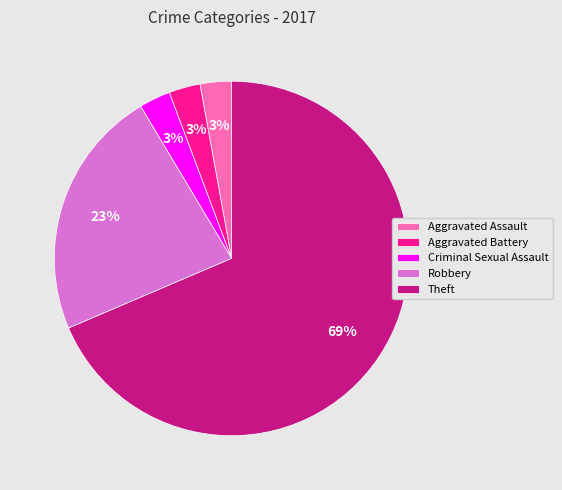

To the nearest percent, what is the combined percentage of Criminal Sexual Assault and Theft?

71%